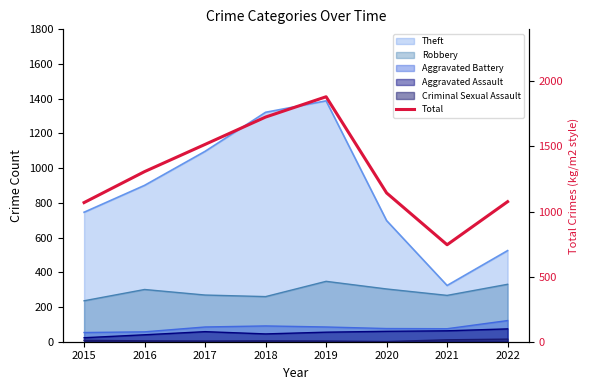

At which category does the data reach its first local valley?

2021